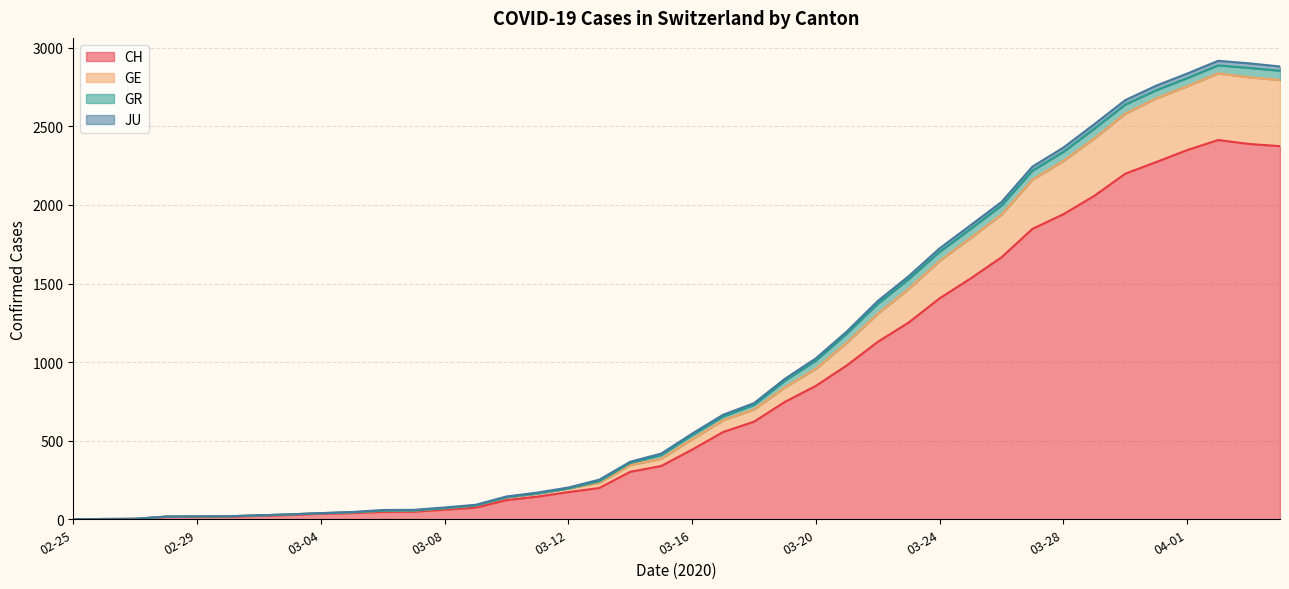

True or false: CH and GE intersect in this chart.

False